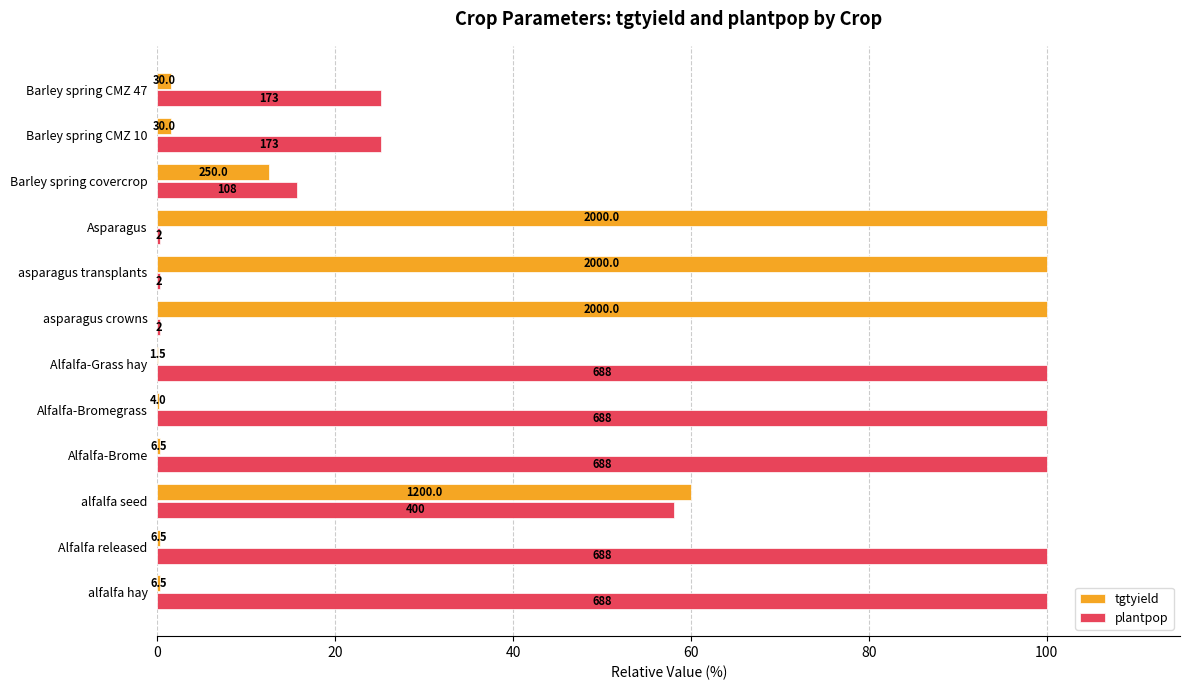

What are all the series names shown in the legend?

tgtyield, plantpop